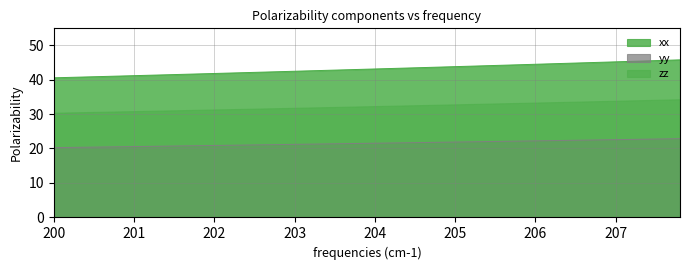

Does the chart display data point markers on the line(s)?

No